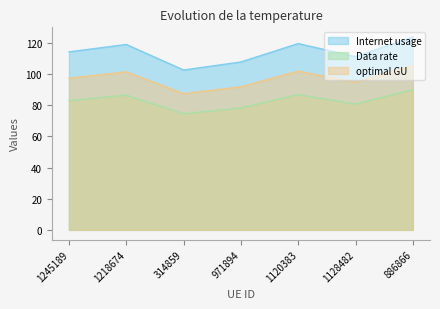

How many lines are shown in the chart?

3